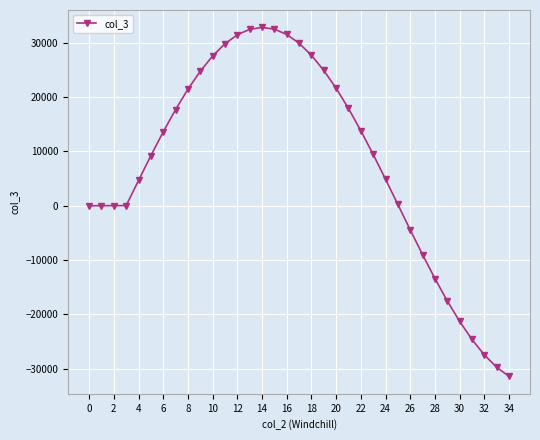

What is the difference between the maximum and minimum values?

64264